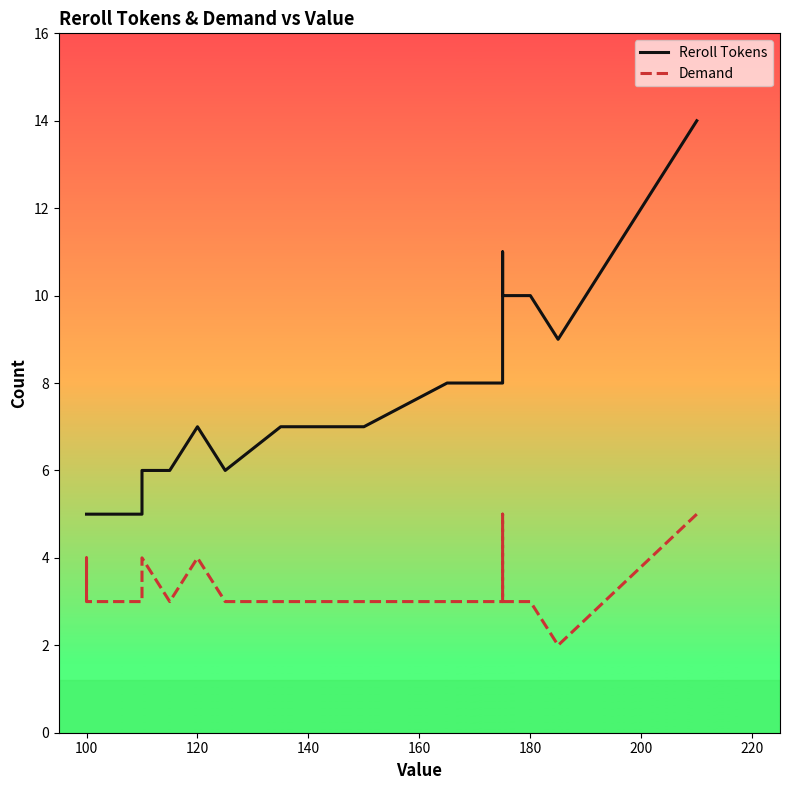

What is the label of the 2nd point from the left?

100